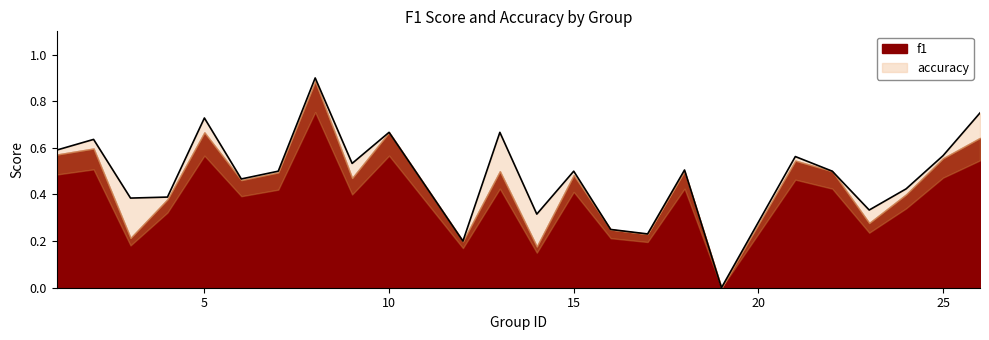

Does the chart have visible grid lines?

No